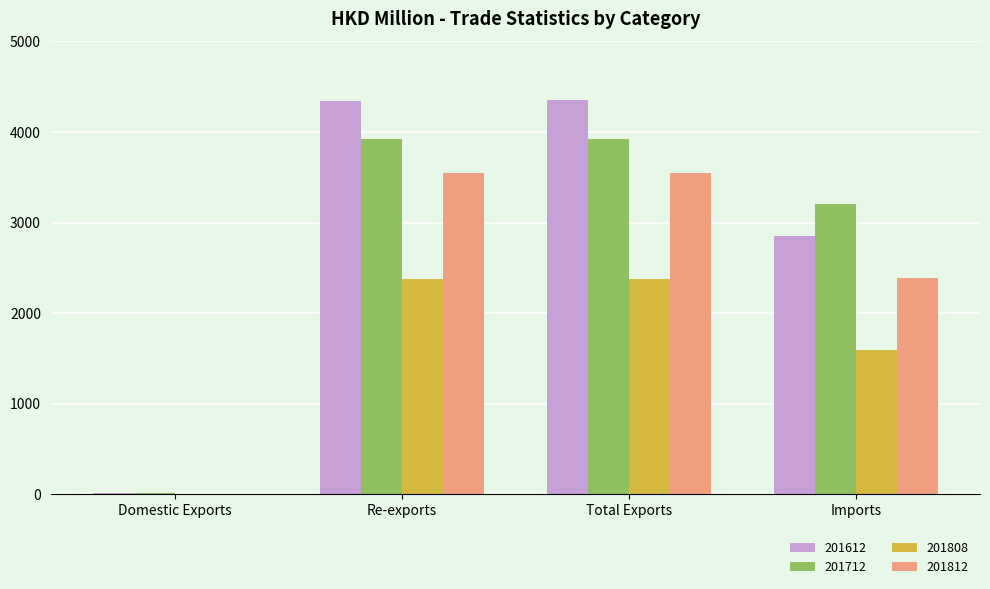

Is the value of 201612 at Imports greater than the value of 201808 at Domestic Exports?

Yes